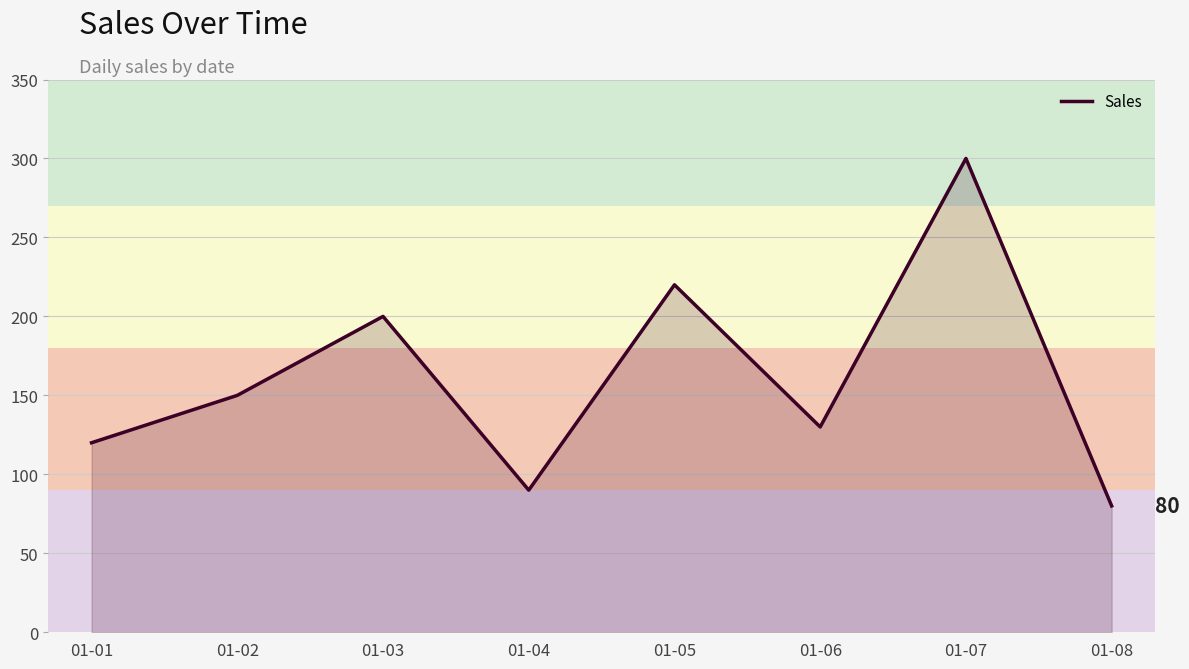

Reading right to left, what are all the values shown in this chart?

01-08=80	01-07=300	01-06=130	01-05=220	01-04=90	01-03=200	01-02=150	01-01=120